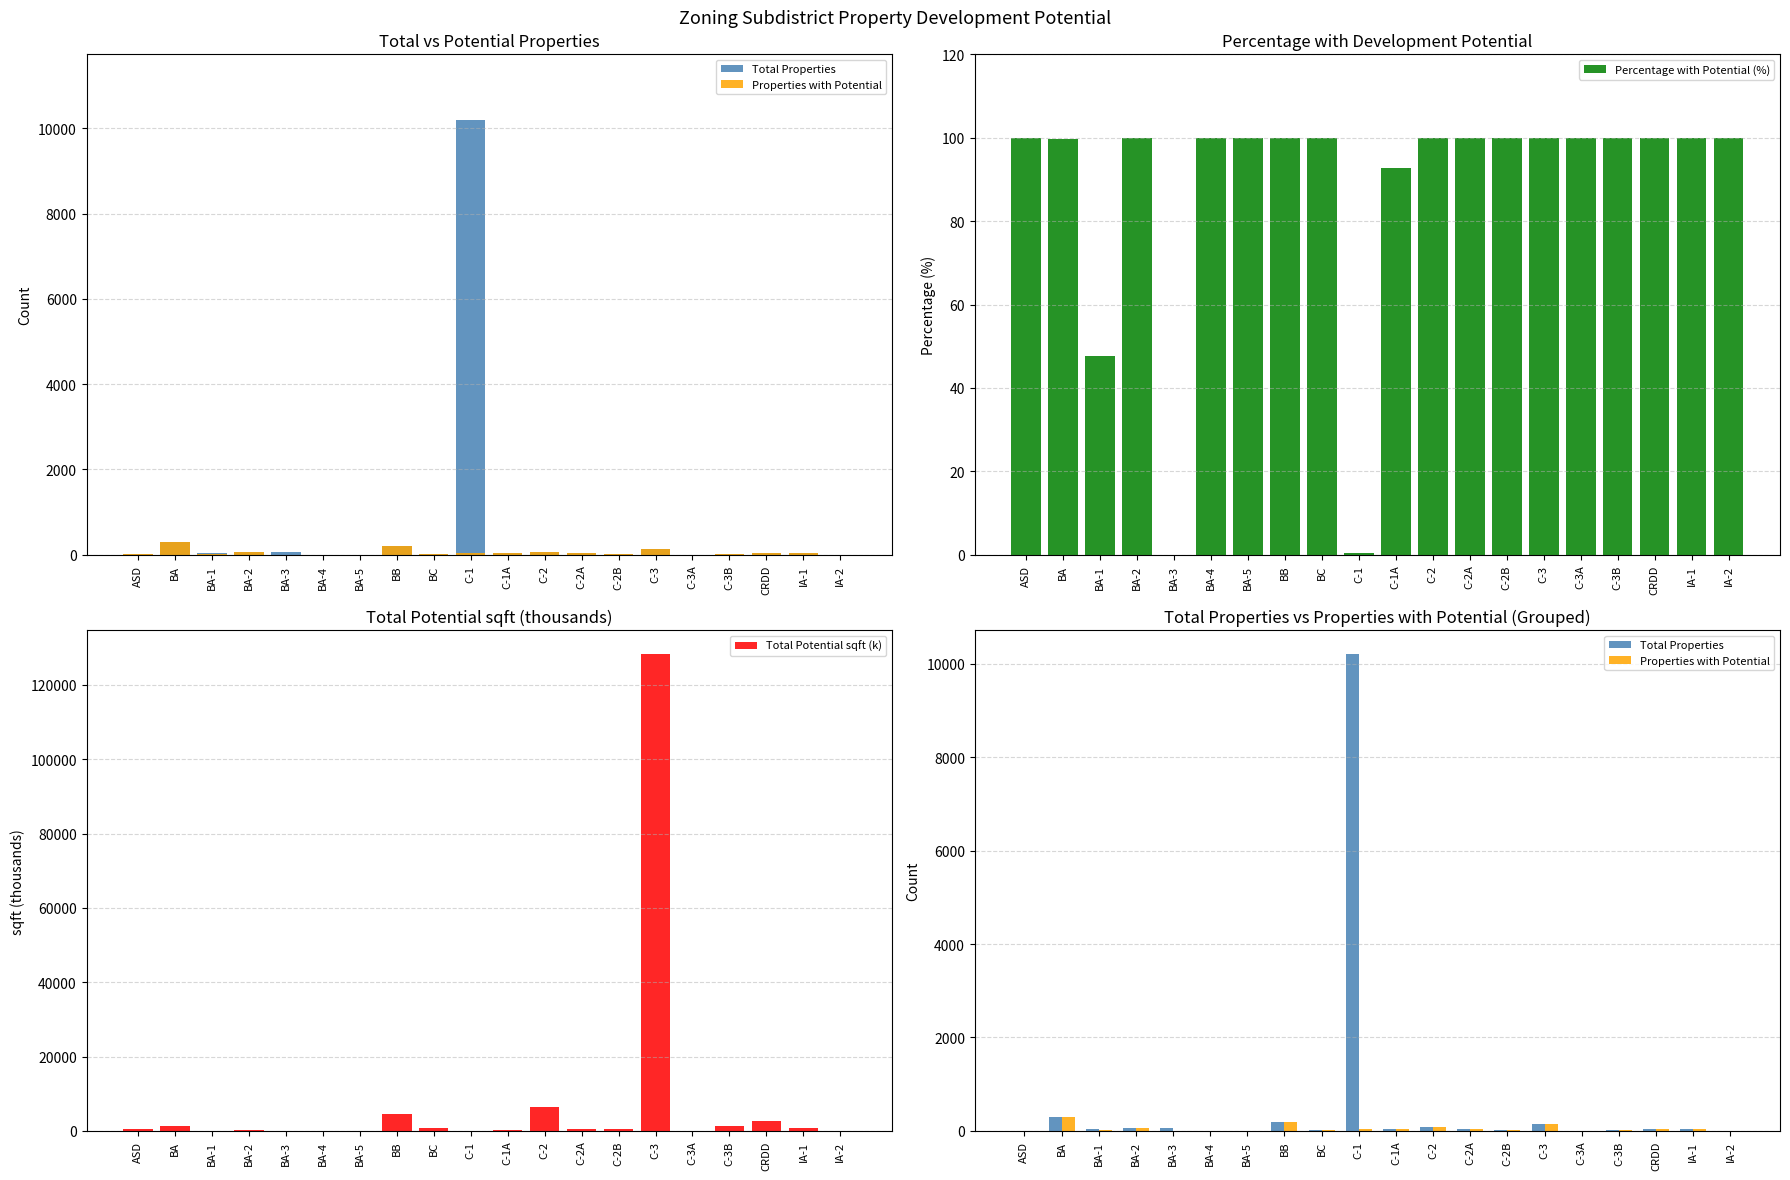

Which category has the highest value in the Total Properties series?

C-1